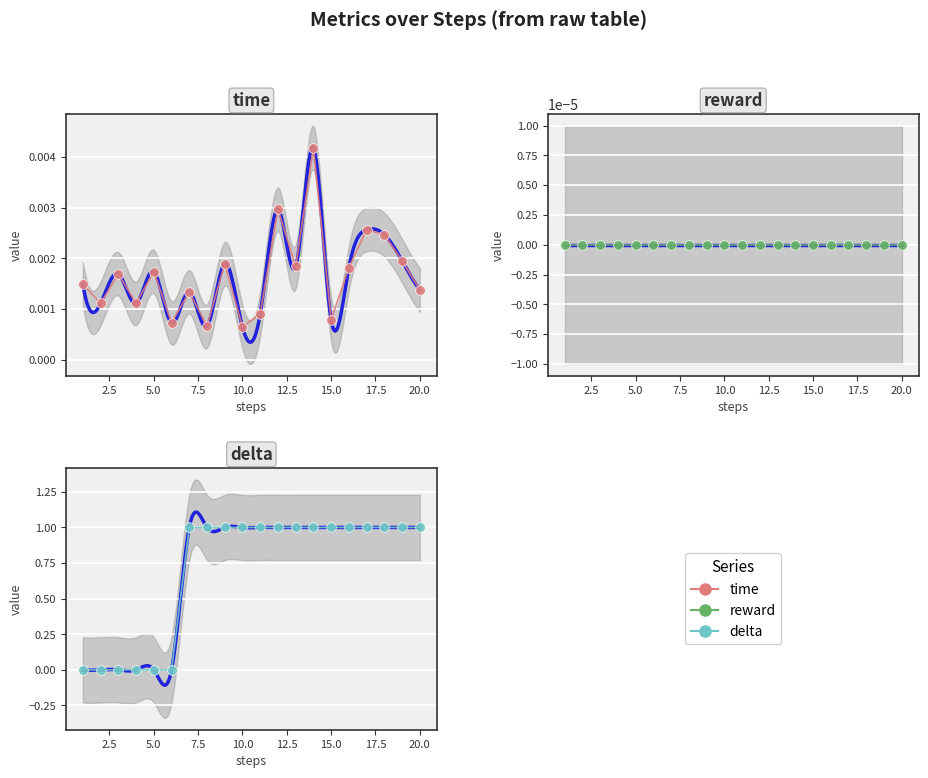

True or false: delta and reward cross at least once.

False